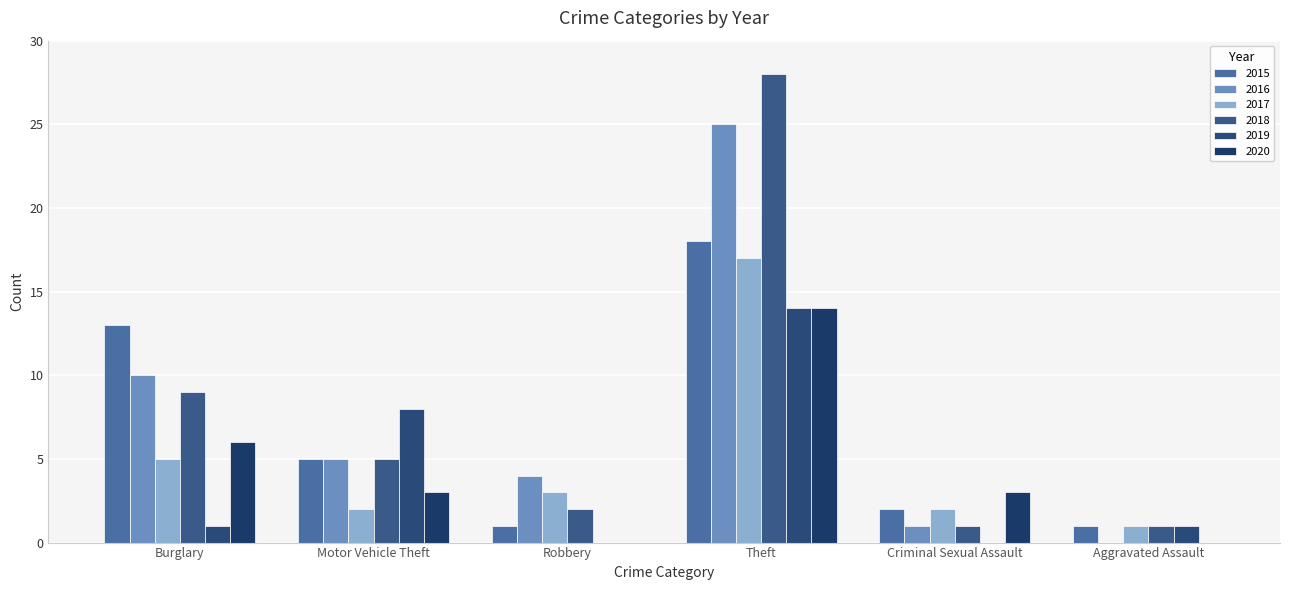

How many series are shown in this chart?

6